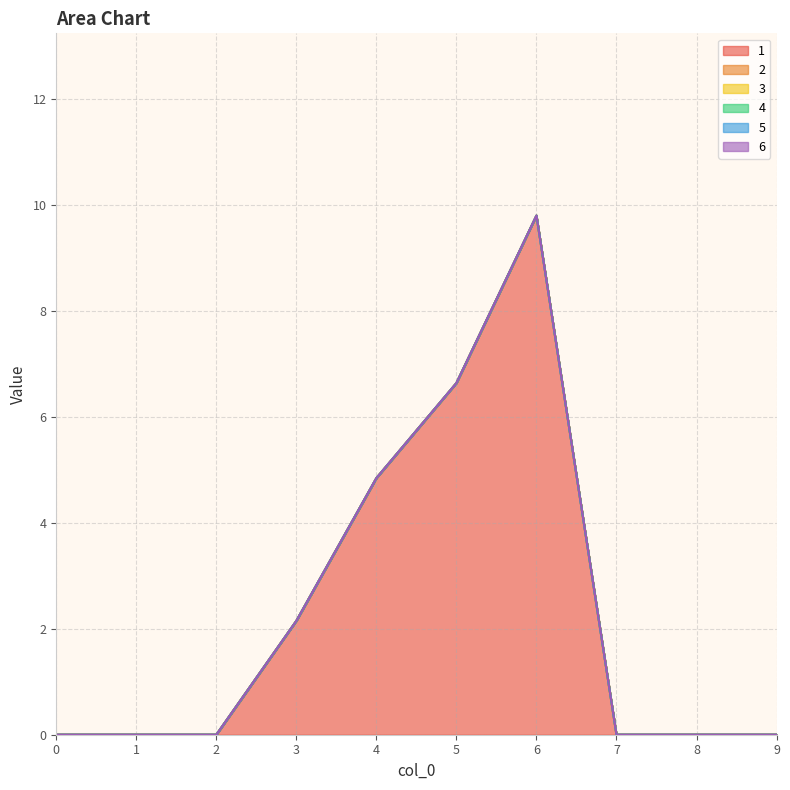

At which category does 1 reach its first local peak?

6